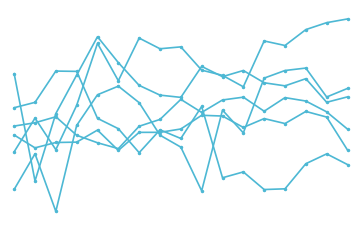

Does the chart have visible grid lines?

No